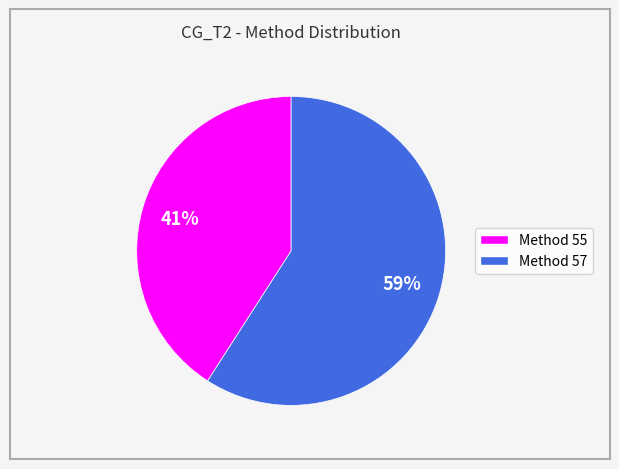

Is there any slice that represents more than half of the pie?

Yes